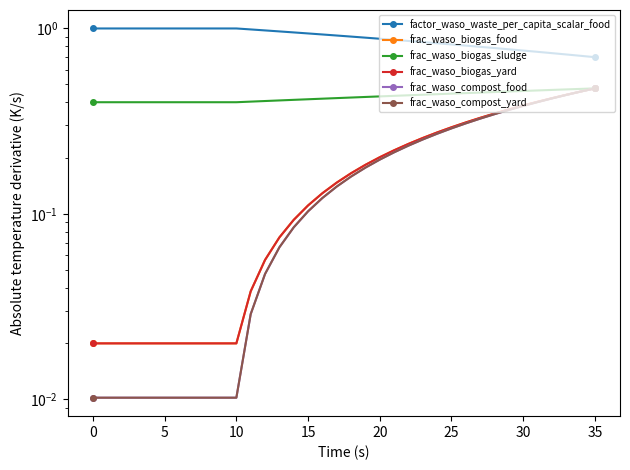

What is the spread (max minus min) of values at 25?

1.0